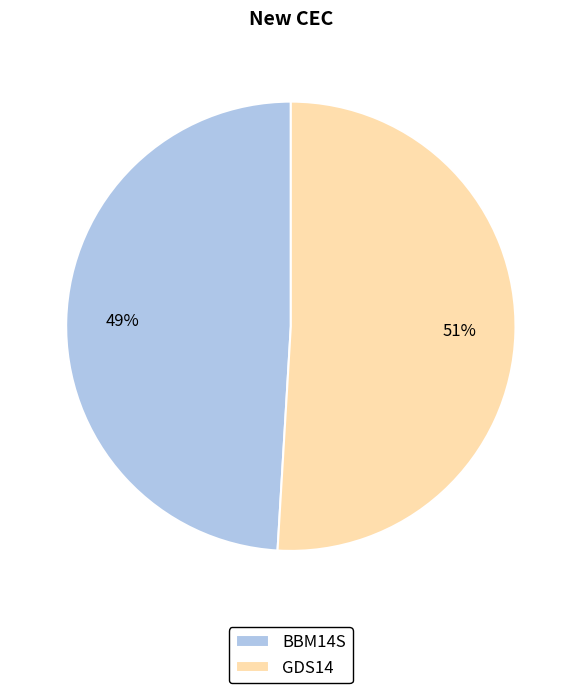

To the nearest percent, what is the combined percentage of GDS14 and BBM14S?

100%